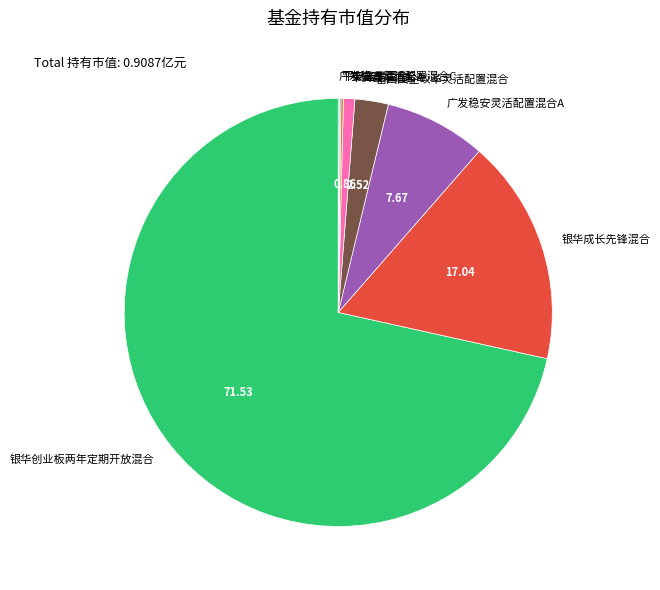

Combined, do 富国国企改革灵活配置混合 and 平安鑫享混合A account for over 50%?

No